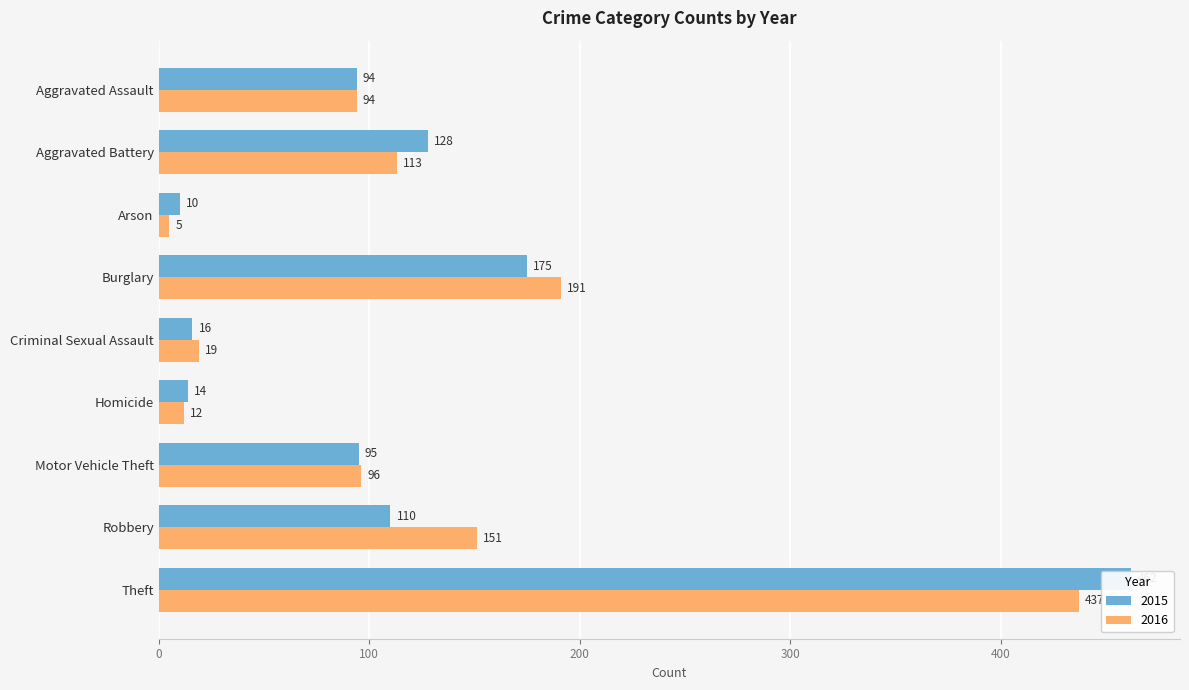

Reading left to right, extract all data points from this chart.

2015: Aggravated Assault=94	Aggravated Battery=128	Arson=10	Burglary=175	Criminal Sexual Assault=16	Homicide=14	Motor Vehicle Theft=95	Robbery=110	Theft=462
2016: Aggravated Assault=94	Aggravated Battery=113	Arson=5	Burglary=191	Criminal Sexual Assault=19	Homicide=12	Motor Vehicle Theft=96	Robbery=151	Theft=437